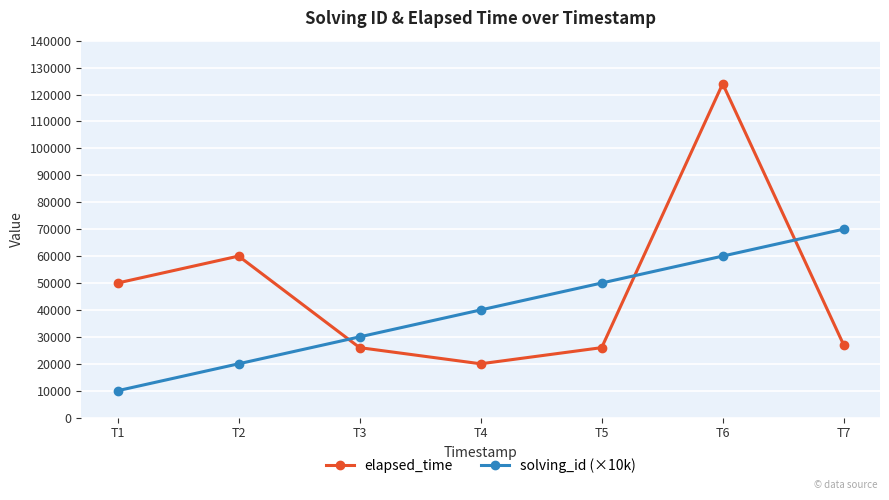

Rank the series by their maximum value, from highest to lowest.

elapsed_time, solving_id (×10k)